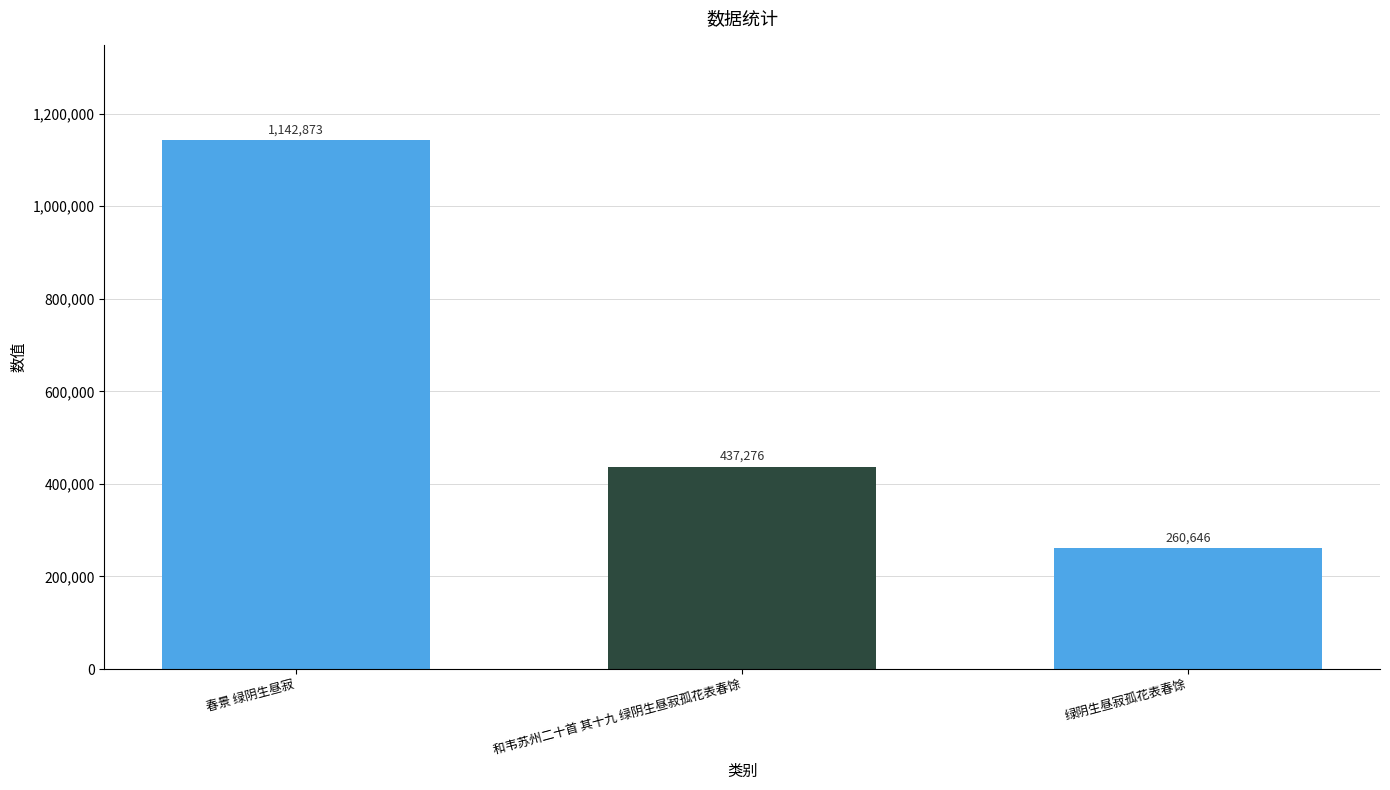

At which label does the data first exceed 437276?

春景 绿阴生昼寂